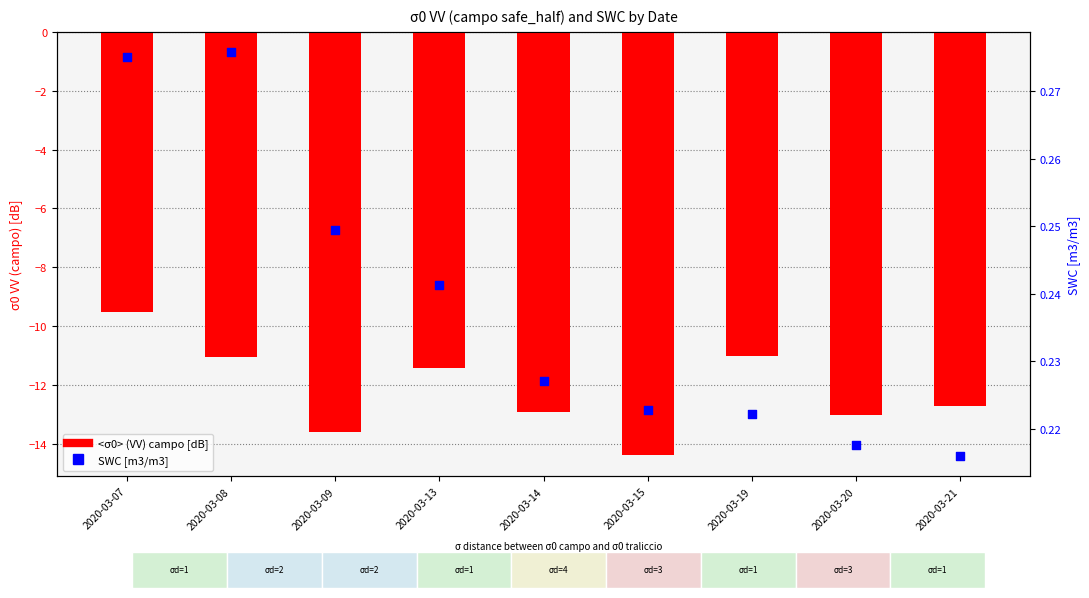

At how many categories does at least one series exceed -6?

9